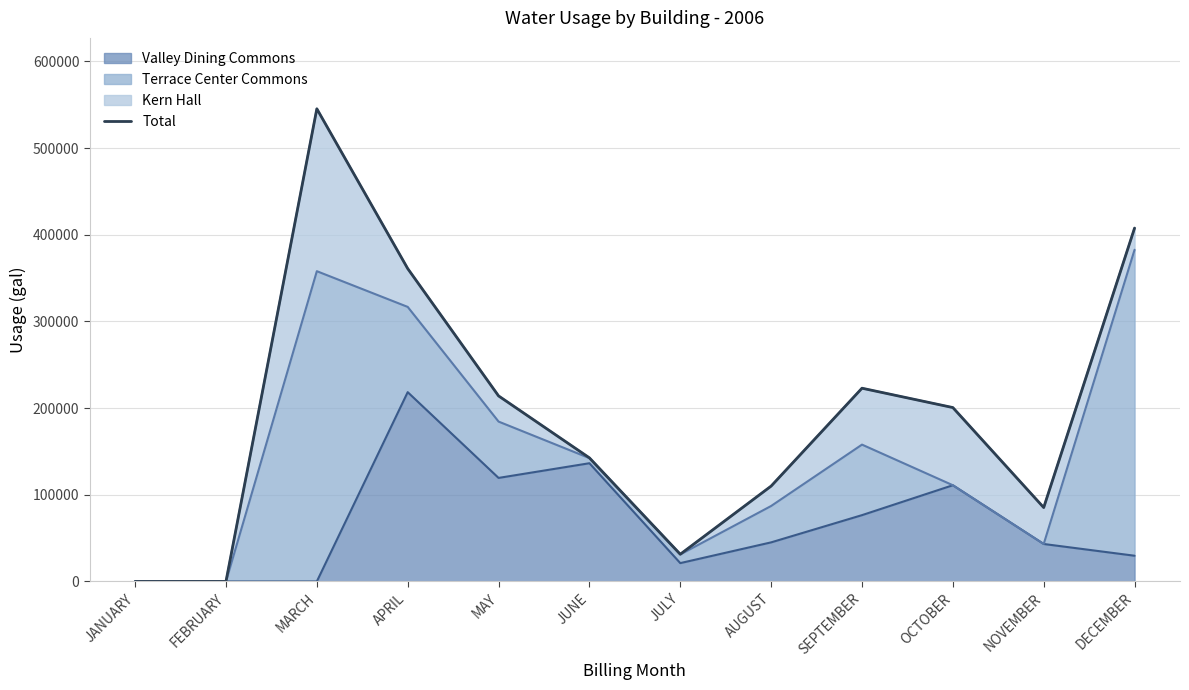

List the labels in order of value, smallest first.

JANUARY, FEBRUARY, JULY, NOVEMBER, AUGUST, JUNE, OCTOBER, MAY, SEPTEMBER, APRIL, DECEMBER, MARCH